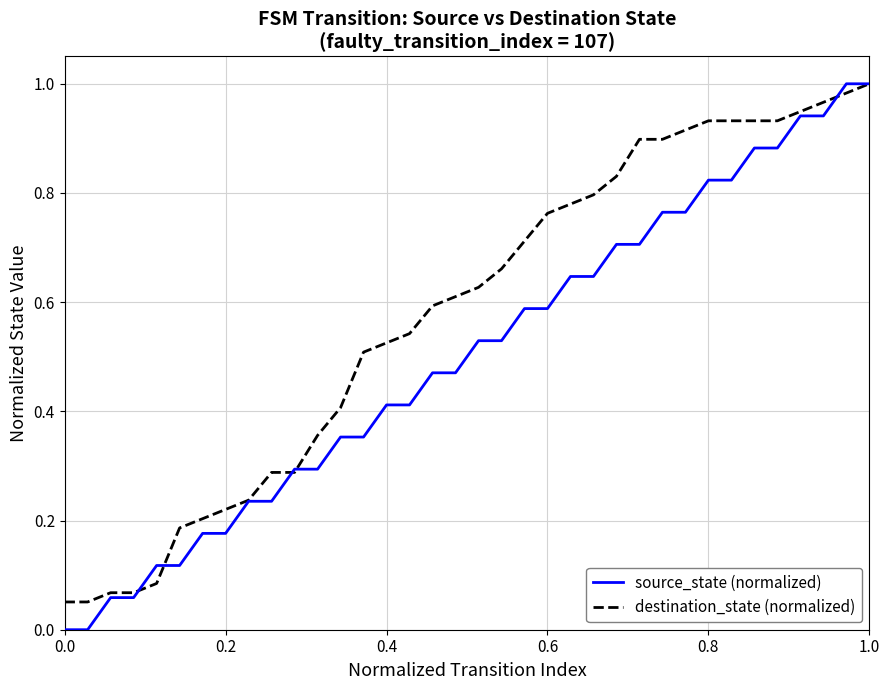

Which series has the widest spread of values?

source_state (normalized)